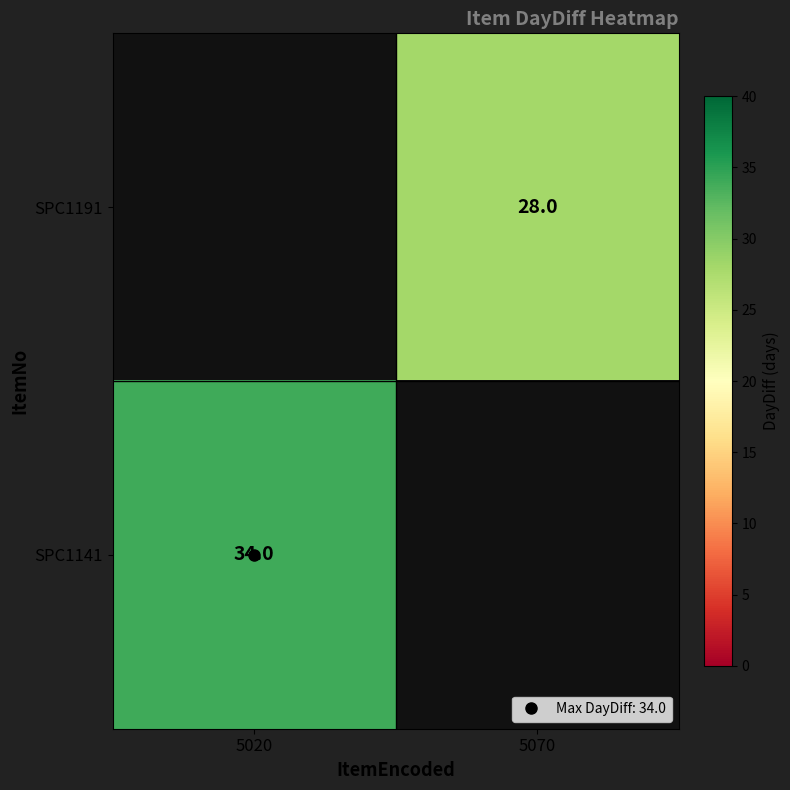

List the labels in order of SPC1141 value, largest first.

5020, 5070